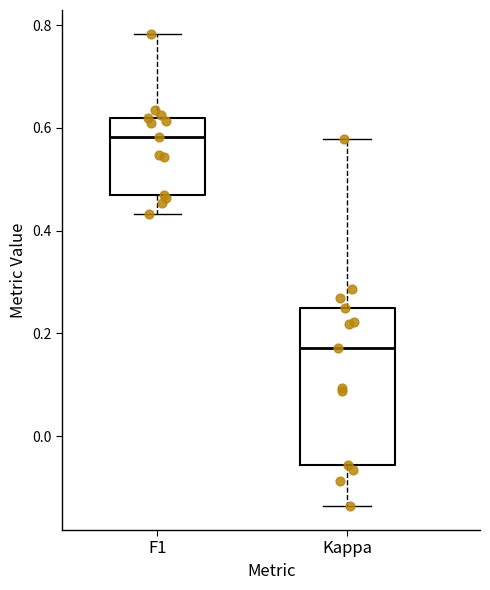

Where is the upper edge of the box for F1 on the y-axis? The values are not printed on the chart, so give them approximately, as read against the axis.

0.62